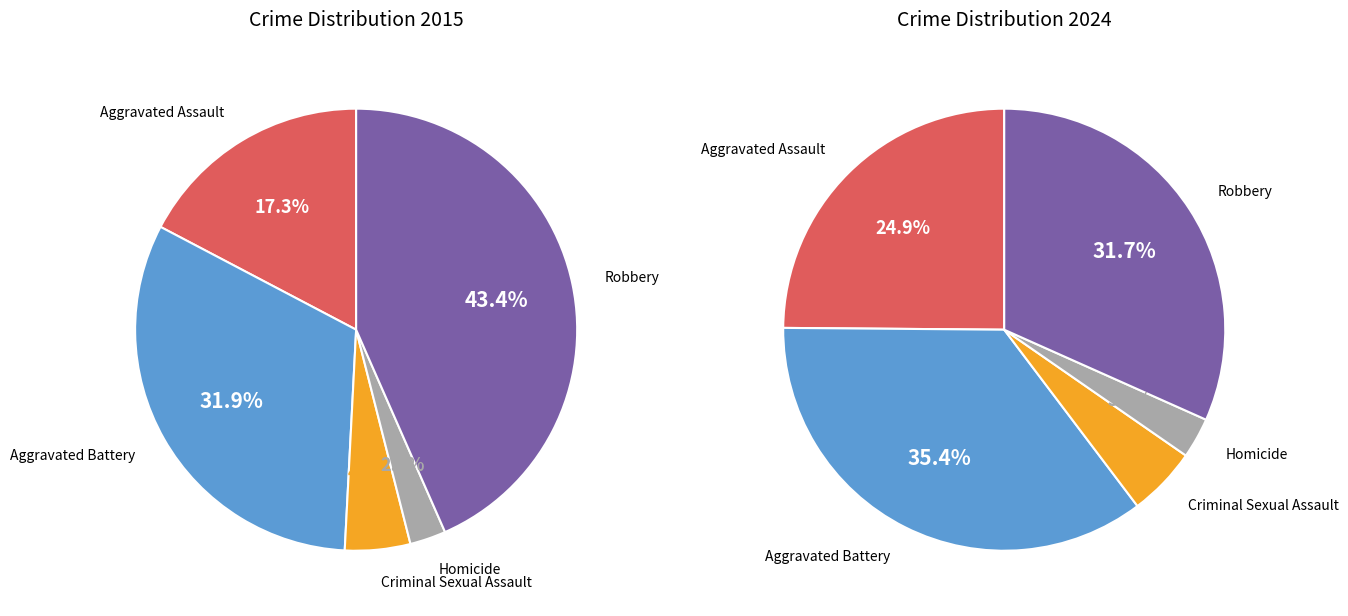

Which series has the widest spread of values?

values_2015